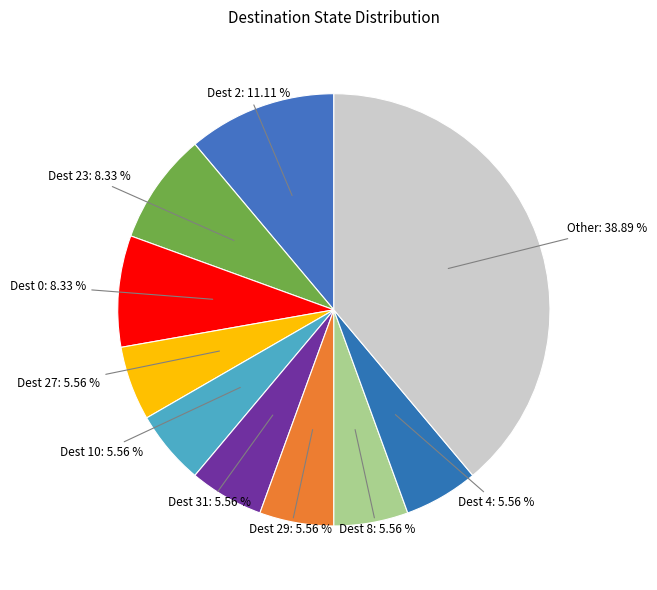

What is the smallest slice in the pie chart?

State 10